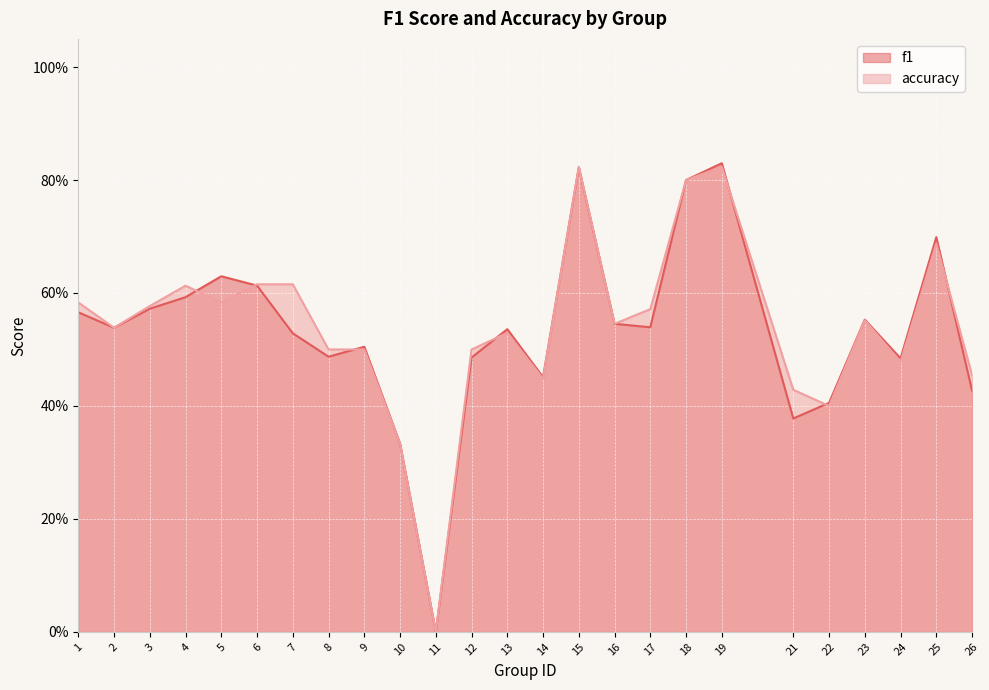

True or false: f1 has more than 0 interior local peaks.

True